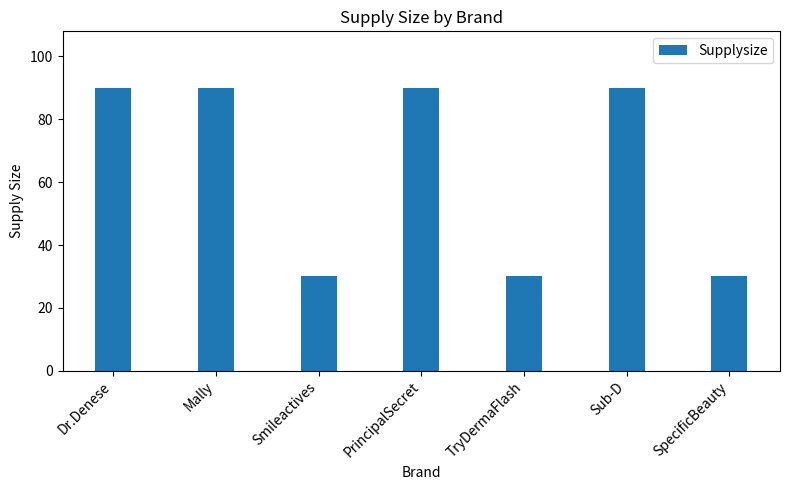

Is it true that the value at Sub-D is 128?

False